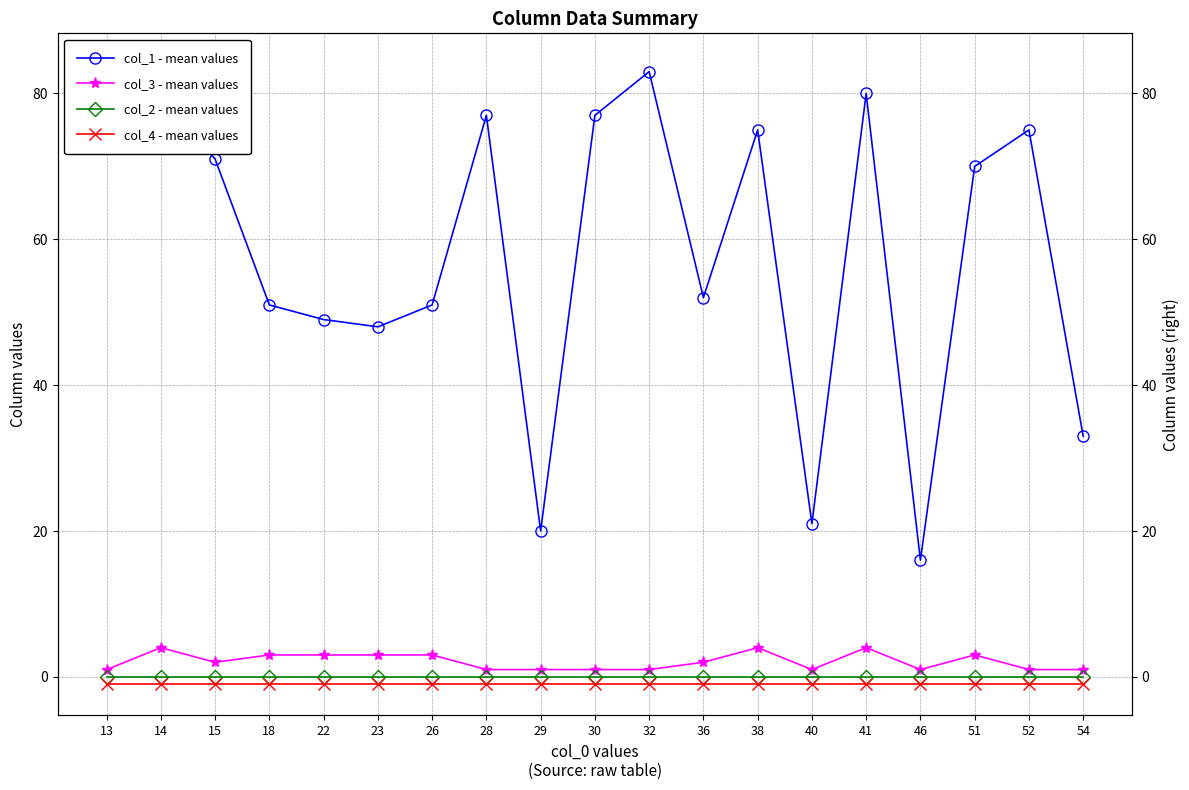

What is the minimum value for col_1 - mean values?

16